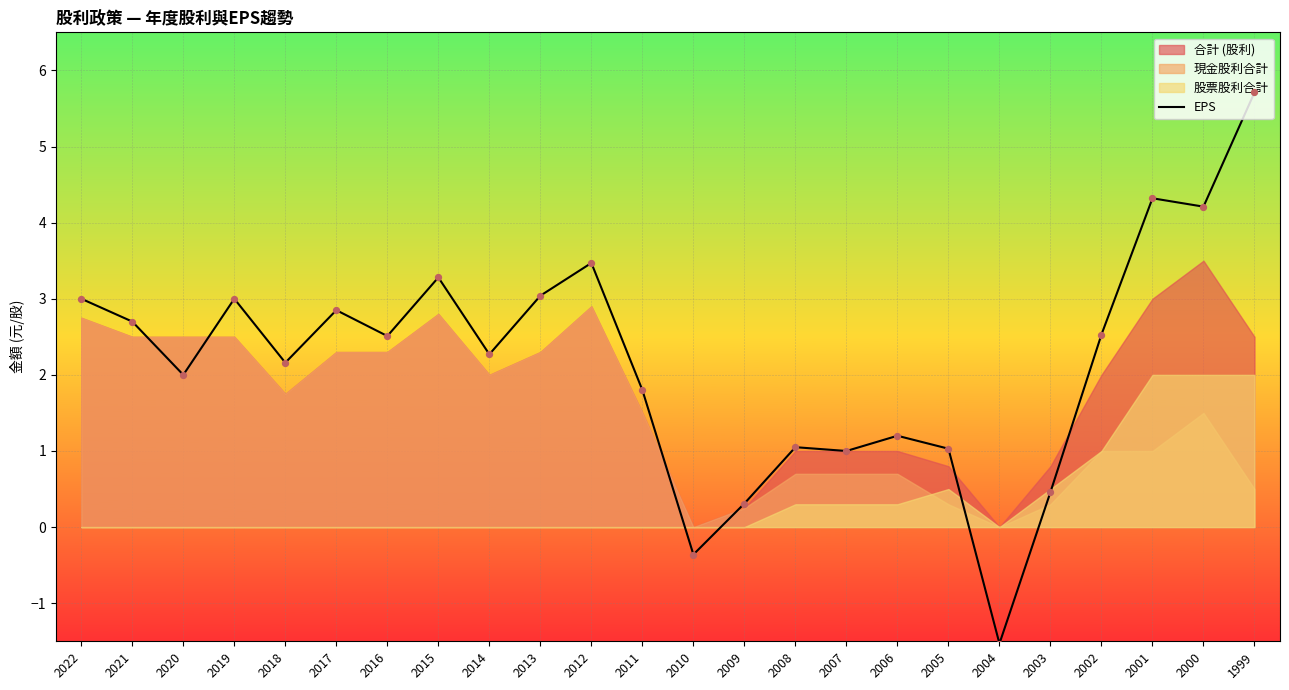

Between 2005 and 2009, which is larger?

2005